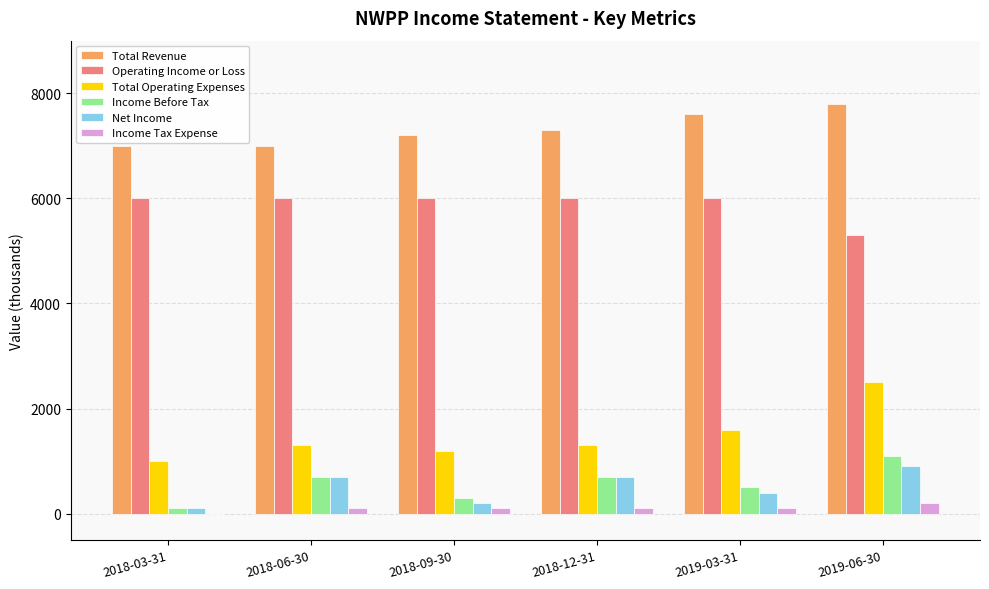

What is the sum of all Net Income values?

3000